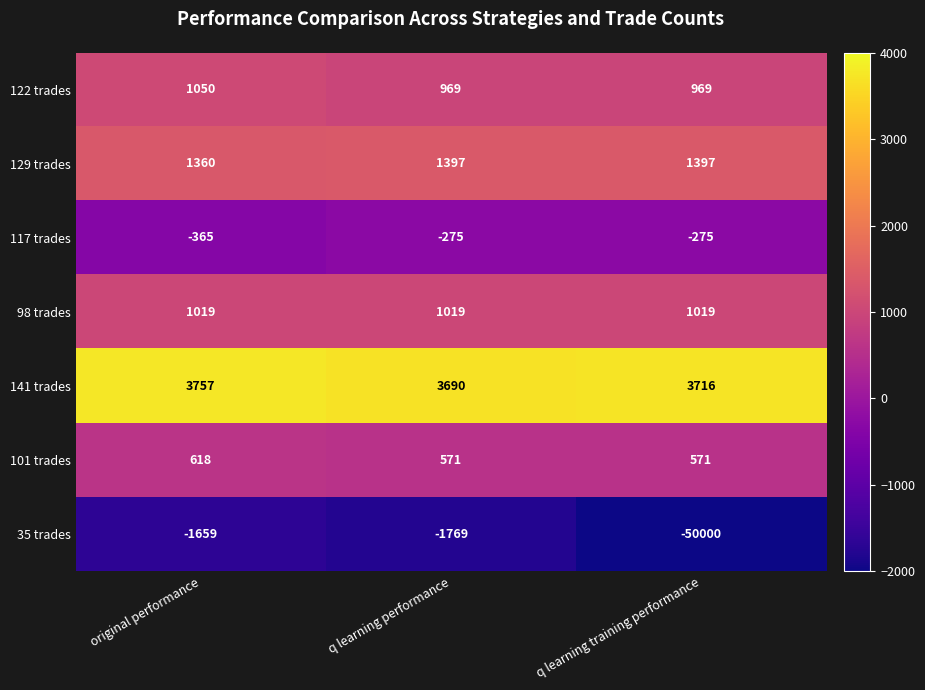

Reading left to right, transcribe all the data shown in this chart.

122 trades: 1050	969	969
129 trades: 1360	1397	1397
117 trades: -365	-275	-275
98 trades: 1019	1019	1019
141 trades: 3757	3690	3716
101 trades: 618	571	571
35 trades: -1659	-1769	-50000